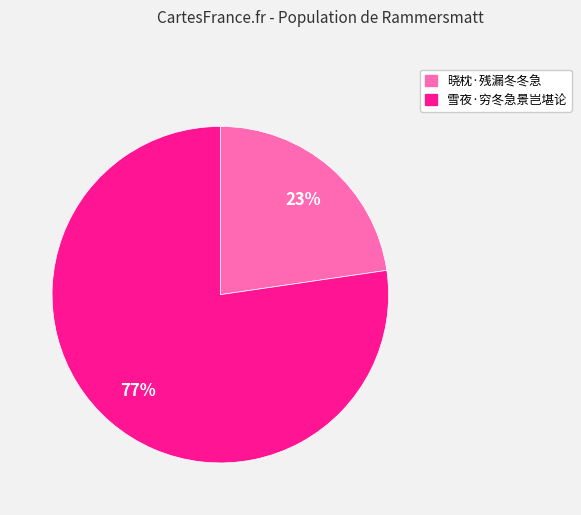

To the nearest percent, what is the average slice percentage?

50%